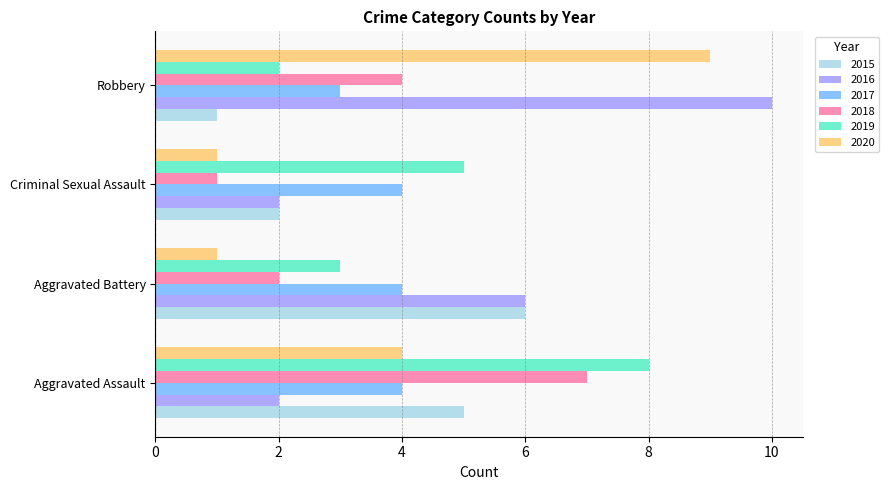

Which series has the largest total across all categories?

2016